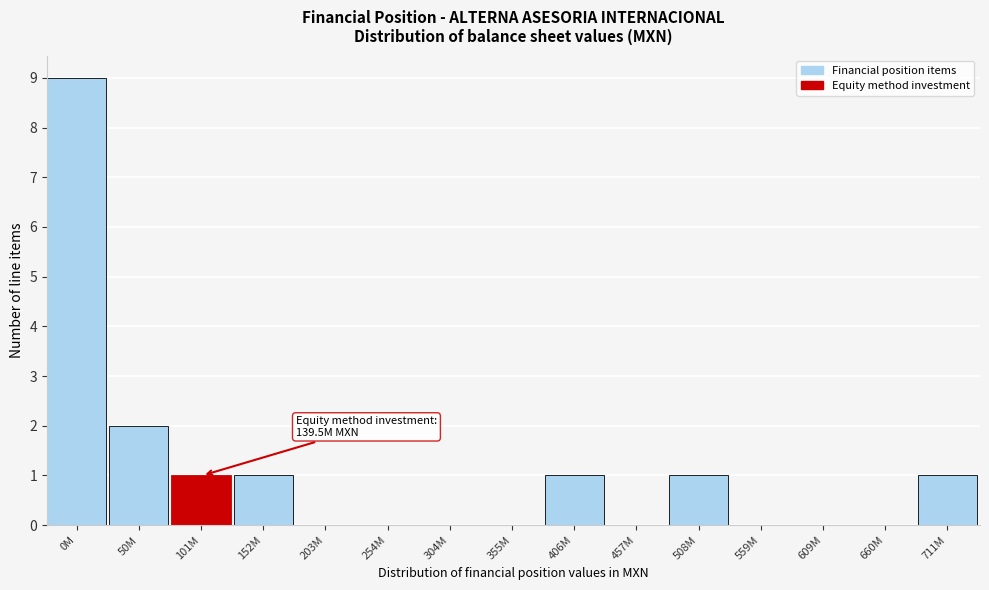

Reading right to left, transcribe all the data shown in this chart.

711M=1	660M=0	609M=0	559M=0	508M=1	457M=0	406M=1	355M=0	304M=0	254M=0	203M=0	152M=1	101M=1	50M=2	0M=9